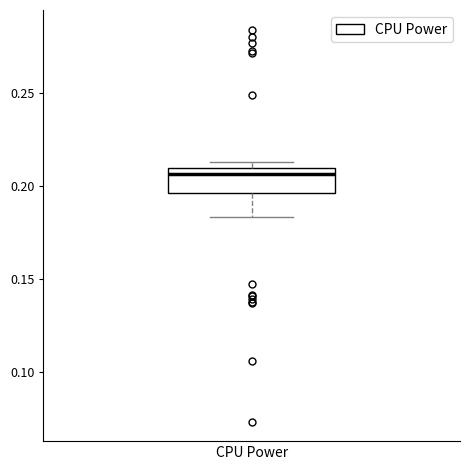

Where does the lower whisker of the box for CPU Power end on the y-axis? The values are not printed on the chart, so give them approximately, as read against the axis.

0.185